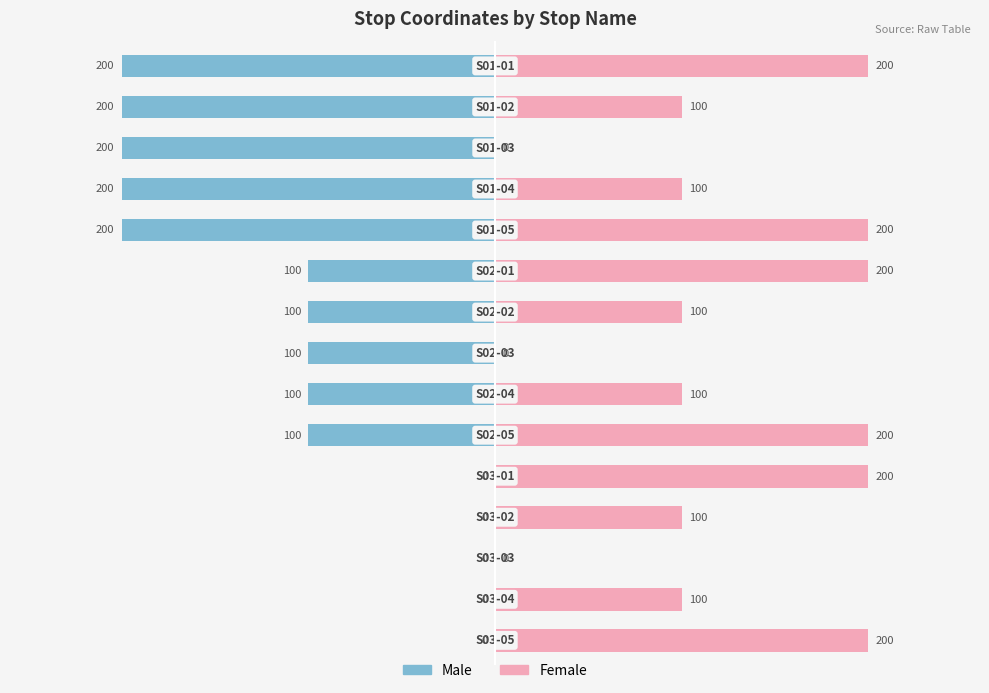

At 14, list the series in order from largest to smallest.

Female, Male